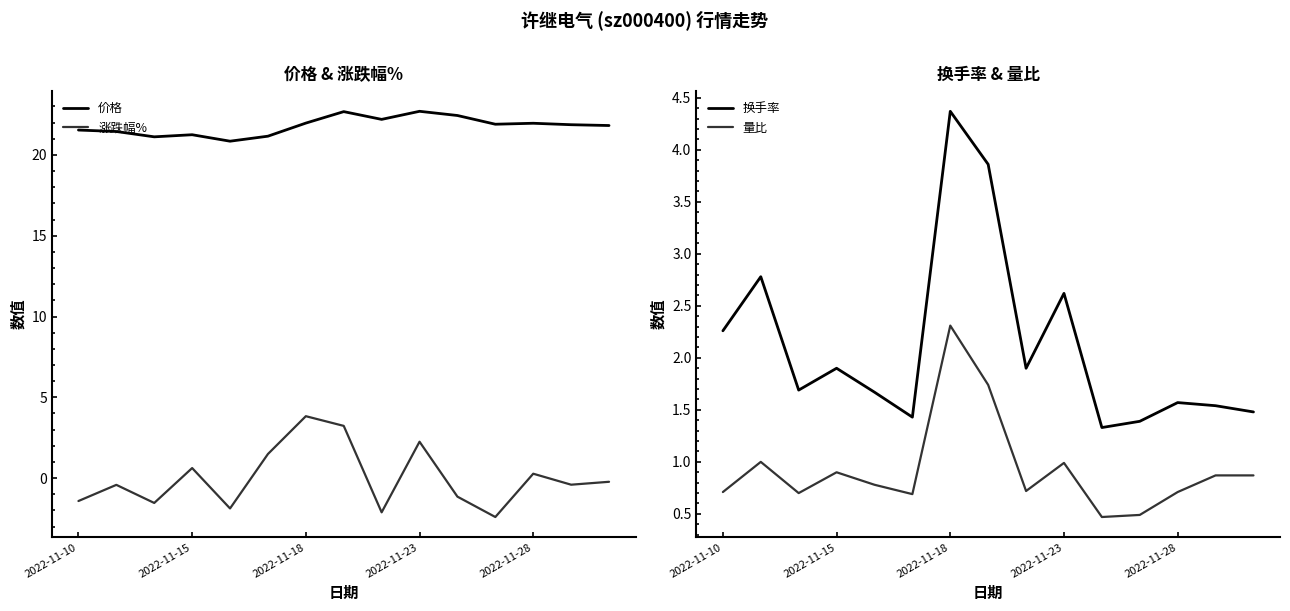

What position from the left is 7?

8